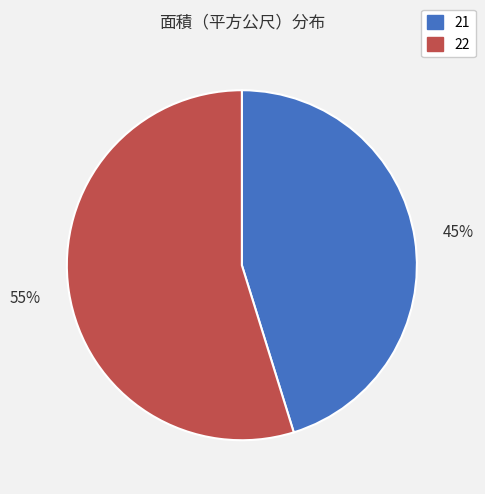

Is it true that 21 is 59% of the pie?

False